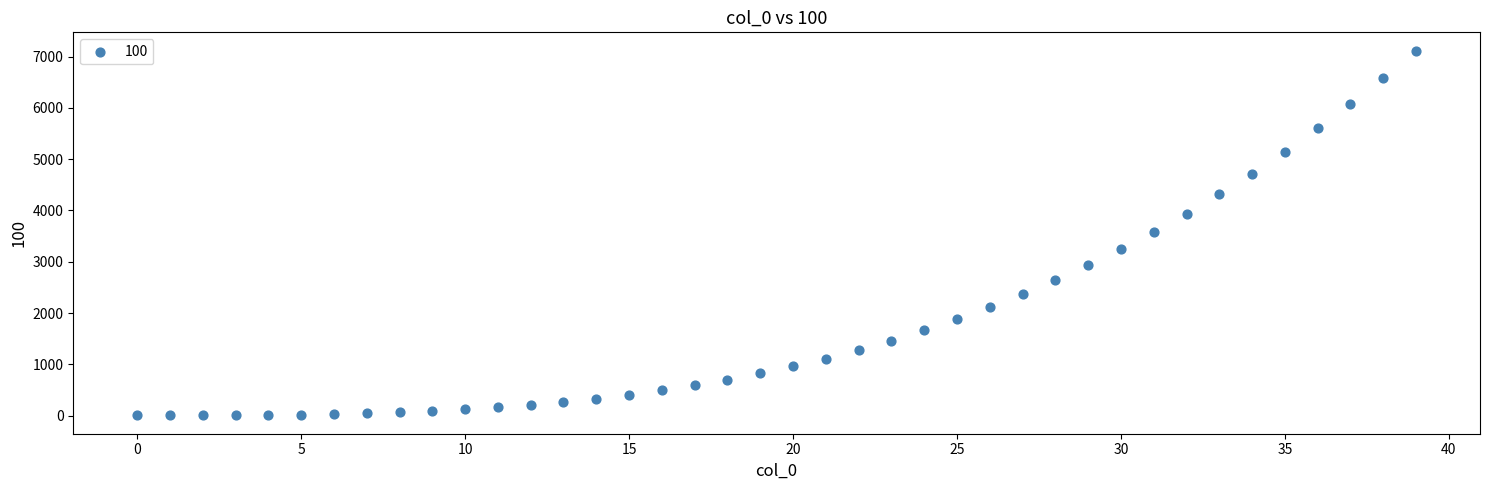

What is the range of Y values (max minus min)?

7118.3